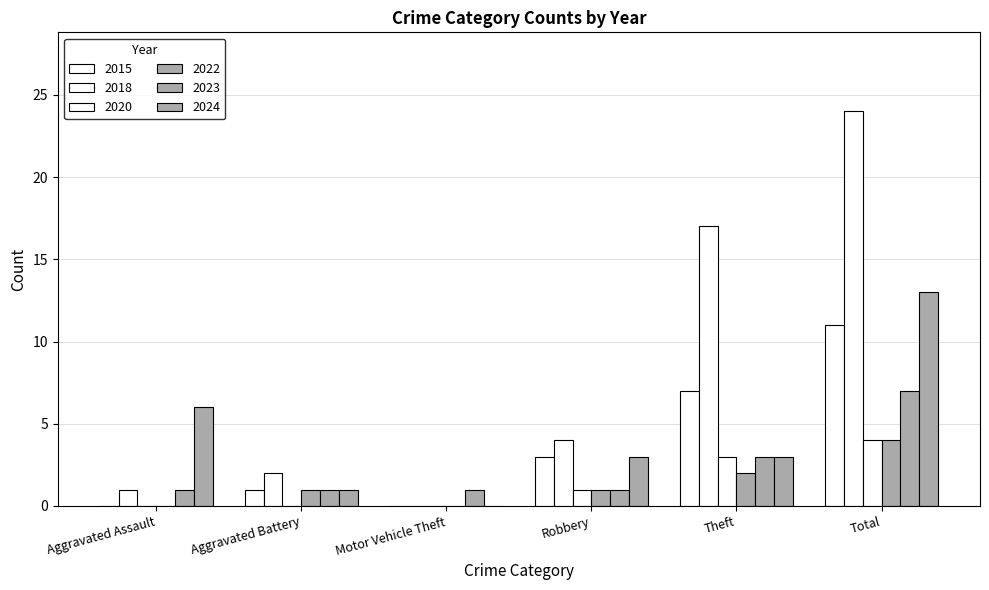

Which category has the lowest value in the 2023 series?

Aggravated Assault